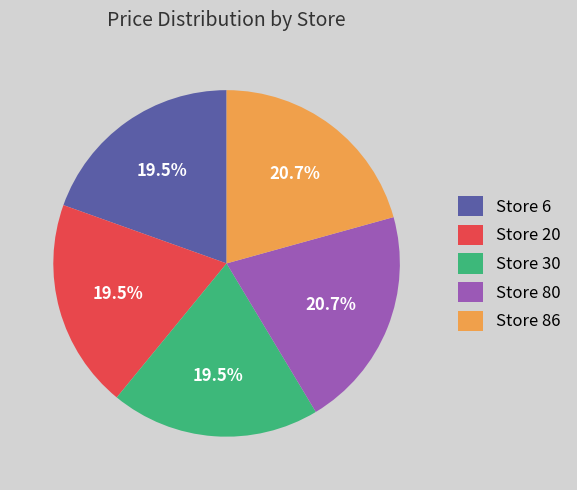

Do Store 30 and Store 80 together represent more than half of the pie?

No